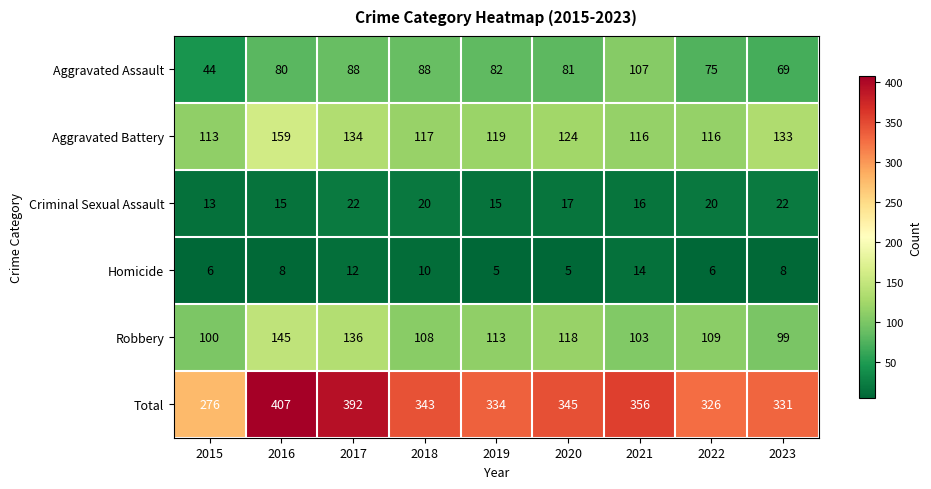

At which label is Total closest to 341?

2018